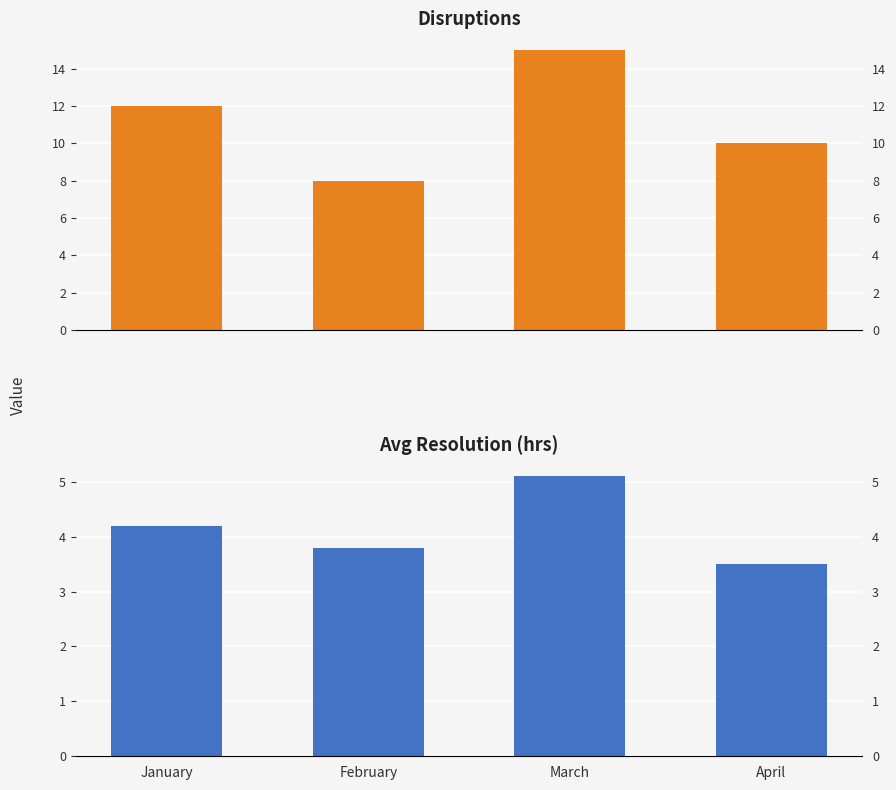

What is the minimum value for Avg Resolution (hrs)?

3.5